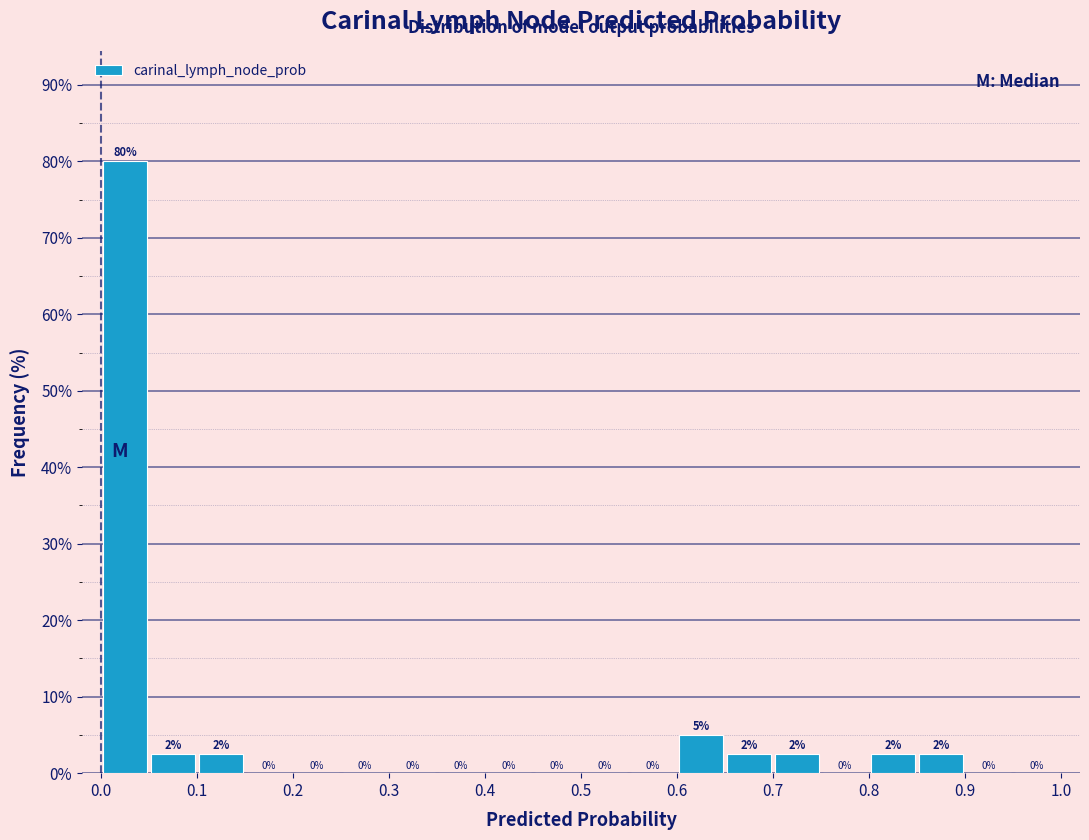

Which range on the x-axis has the tallest bar?

0.00 to 0.05